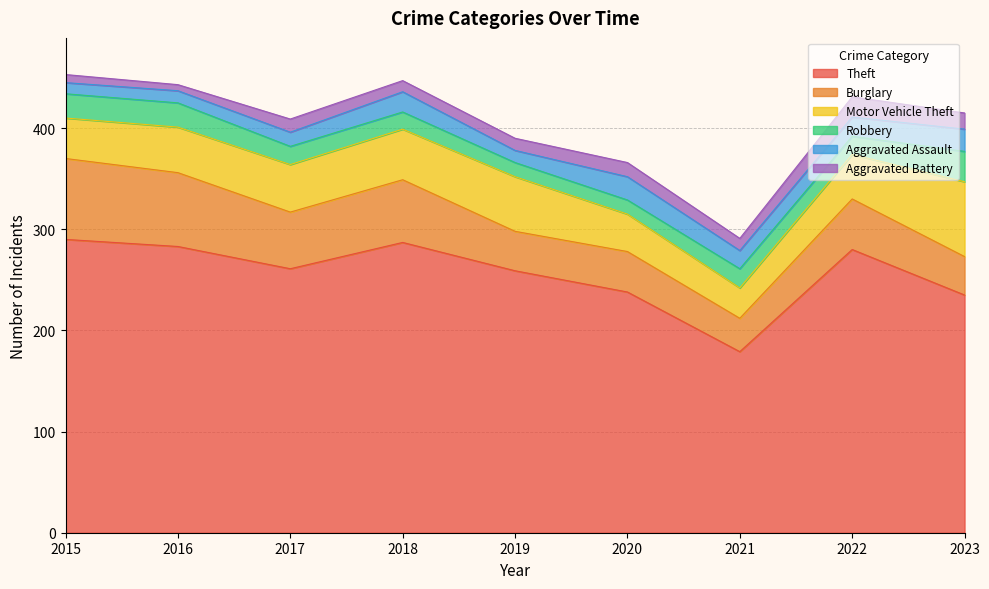

True or false: Robbery and Motor Vehicle Theft cross at least once.

False